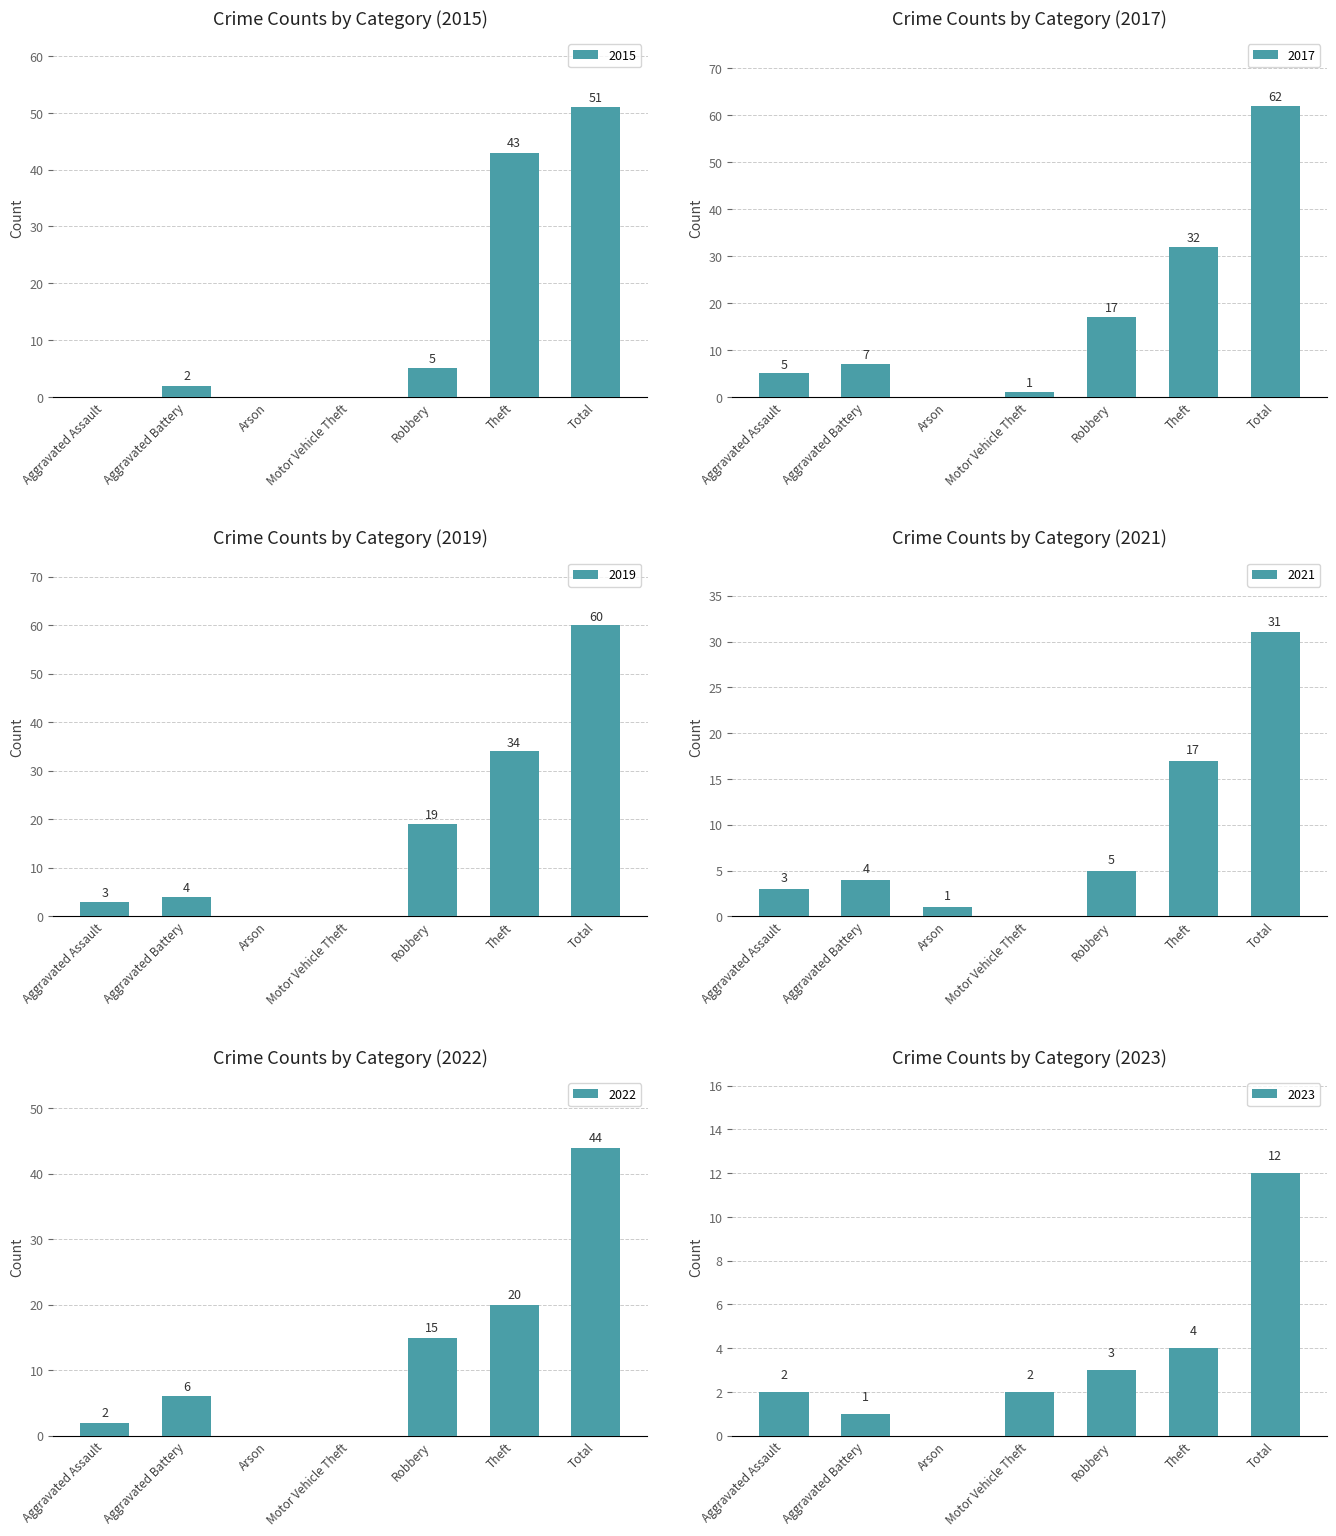

Are the bars grouped side by side (vs. stacked)?

Yes